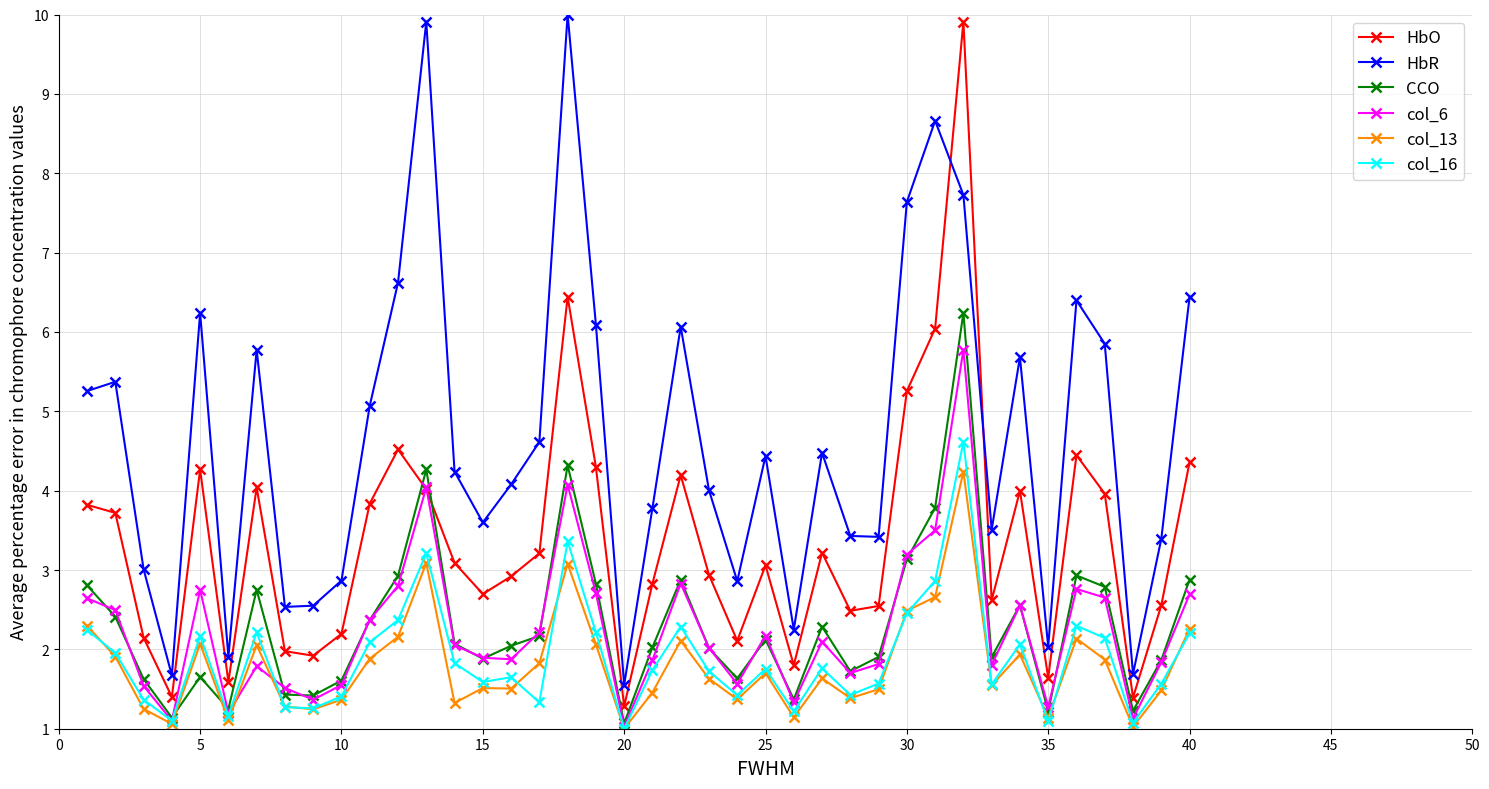

List the series in order of their peak value, highest first.

HbR, HbO, CCO, col_6, col_16, col_13